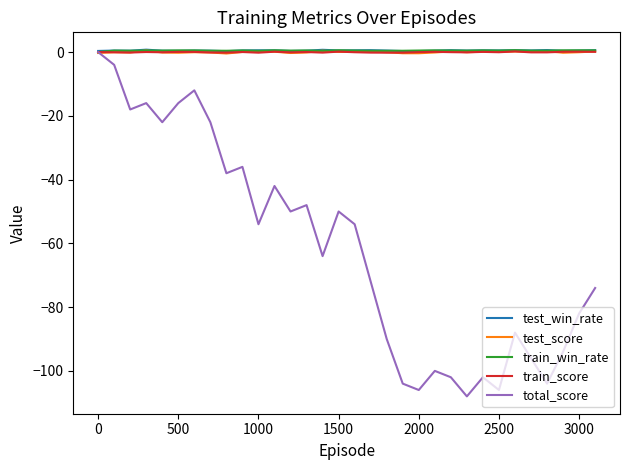

Which series has the widest spread of values?

total_score